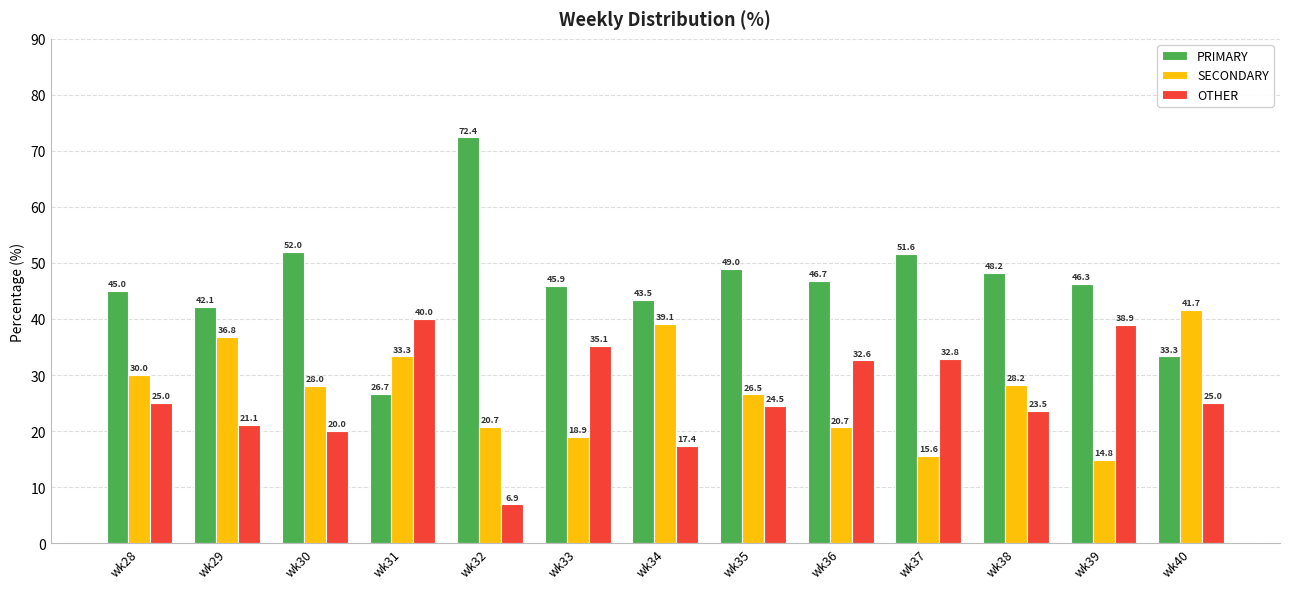

The PRIMARY series shows 46.7 at wk36. True or false?

True